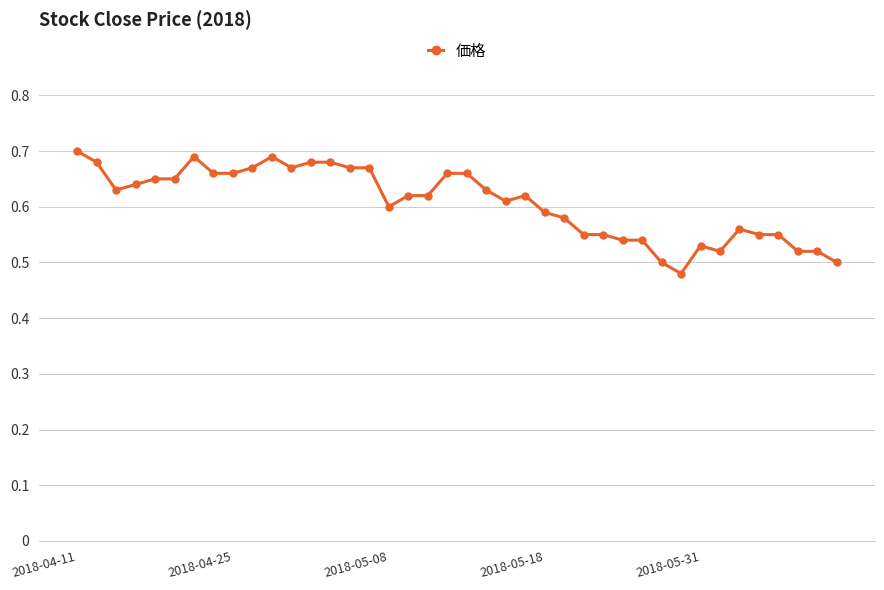

Reading left to right, transcribe all the data shown in this chart.

0.7	0.7	0.6	0.6	0.7	0.7	0.7	0.7	0.7	0.7	0.7	0.7	0.7	0.7	0.7	0.7	0.6	0.6	0.6	0.7	0.7	0.6	0.6	0.6	0.6	0.6	0.6	0.6	0.5	0.5	0.5	0.5	0.5	0.5	0.6	0.6	0.6	0.5	0.5	0.5